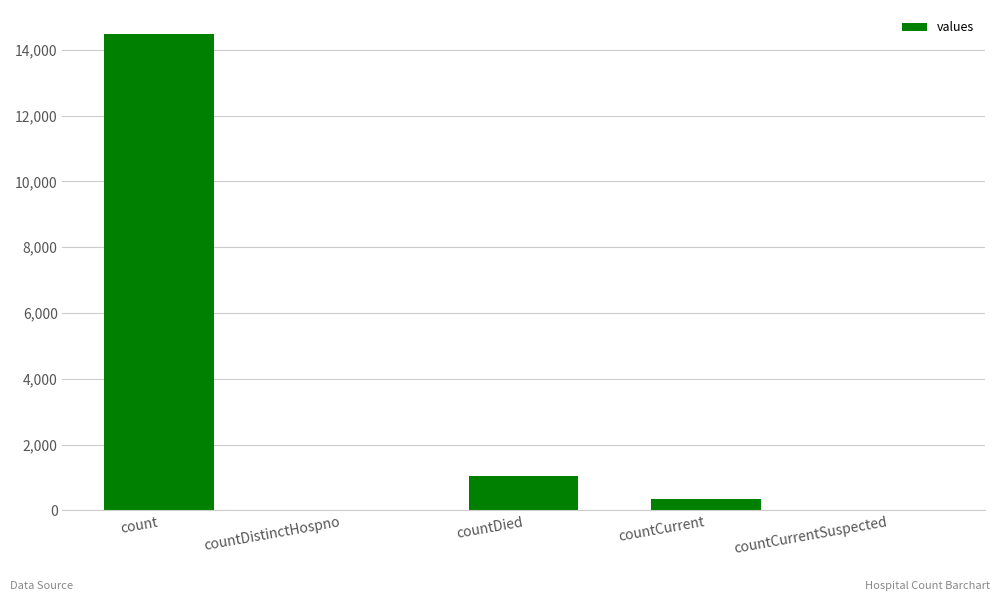

Reading left to right, transcribe all the data shown in this chart.

count=14488	countDistinctHospno=0	countDied=1033	countCurrent=345	countCurrentSuspected=0